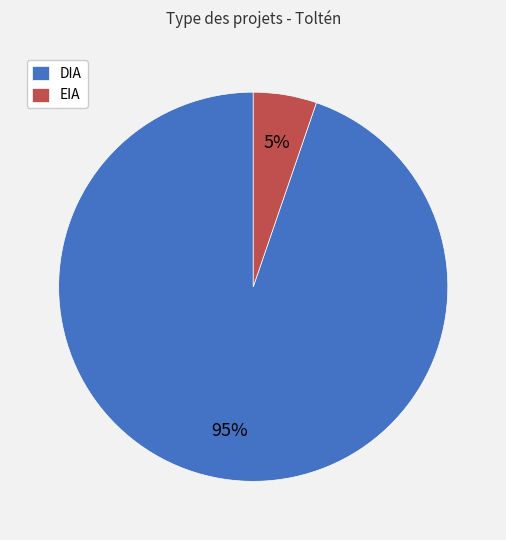

Which category has the smallest portion of the pie?

EIA